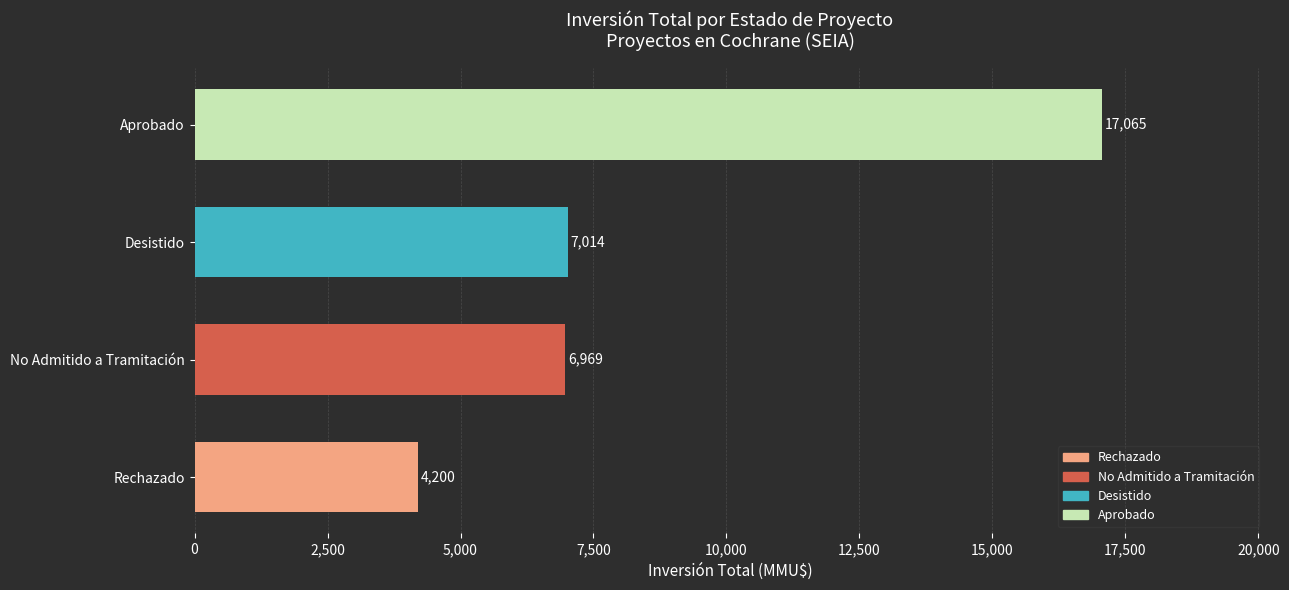

What is the change in value from Desistido to Aprobado?

+10051